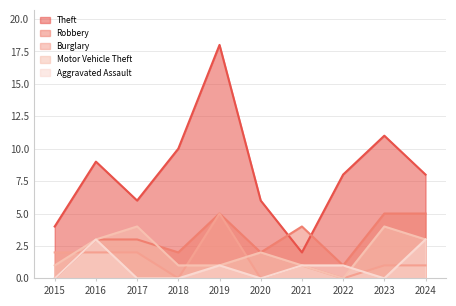

What is the total value across all series at 2016?

20